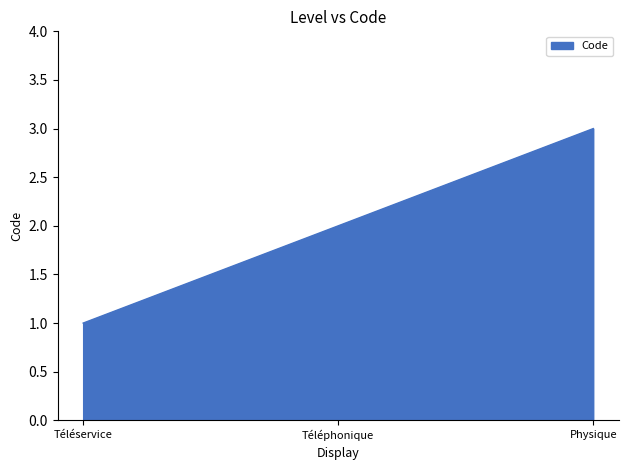

Does the chart display data point markers on the line(s)?

No